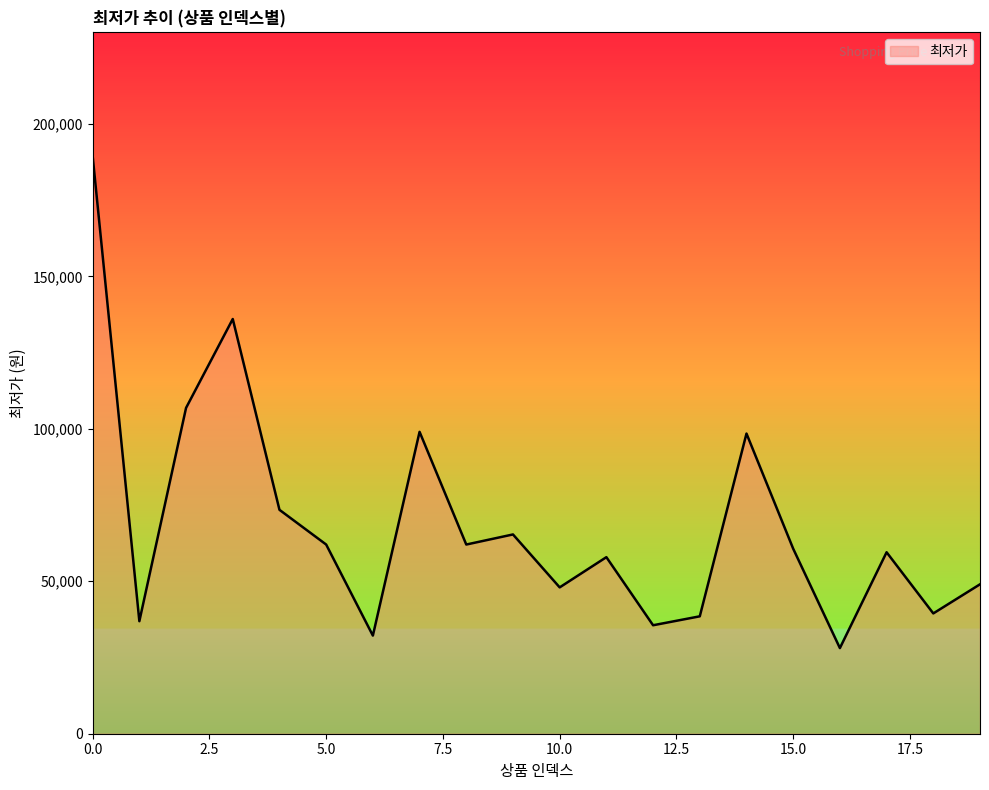

What is the maximum value shown in the chart?

189429